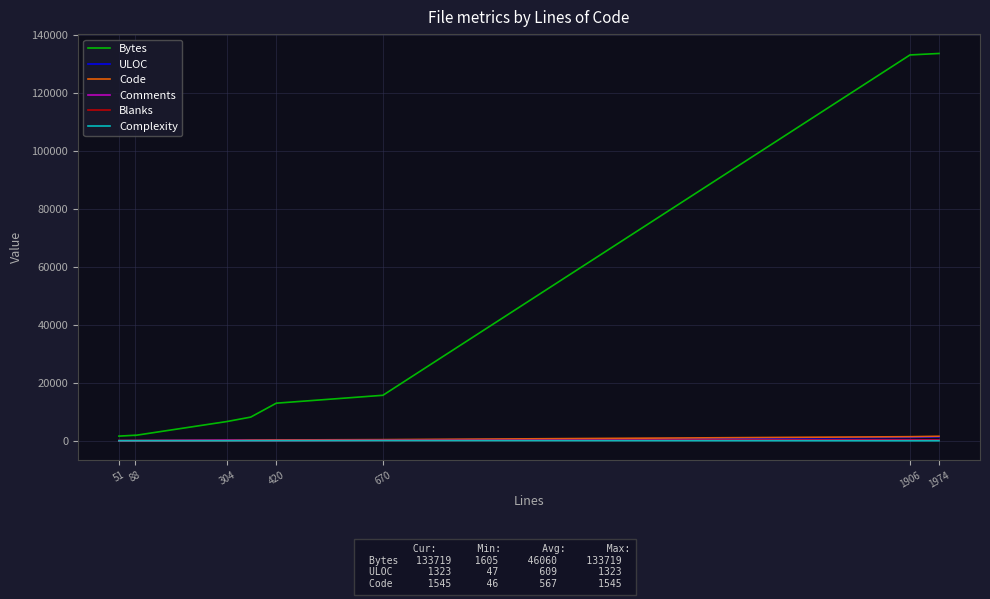

What is the difference between the maximum and minimum values in the Code series?

1499